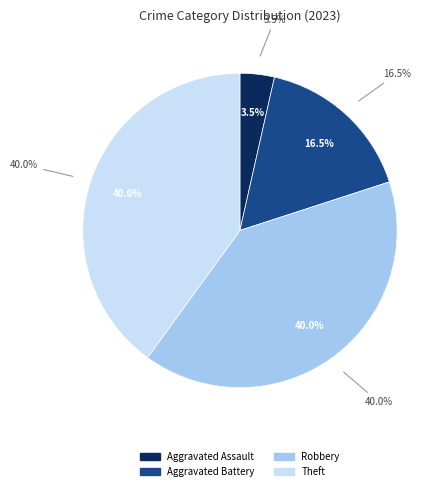

Does Aggravated Assault account for over 50% of the chart?

No